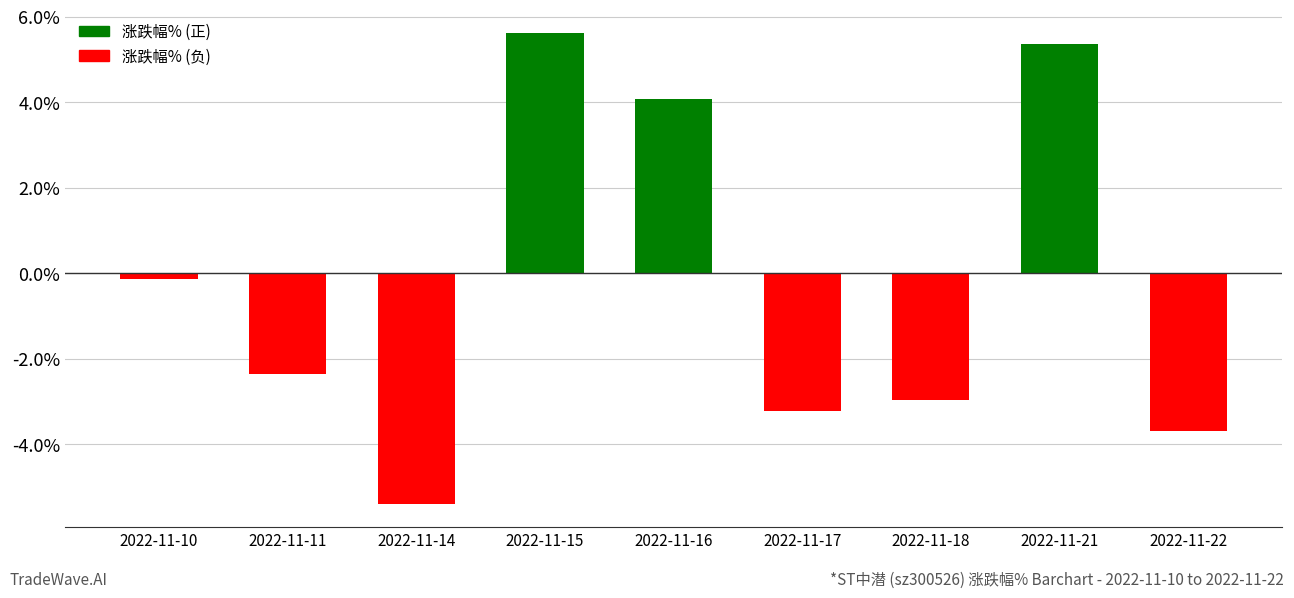

What is the change in value from 2022-11-16 to 2022-11-21?

+1.3